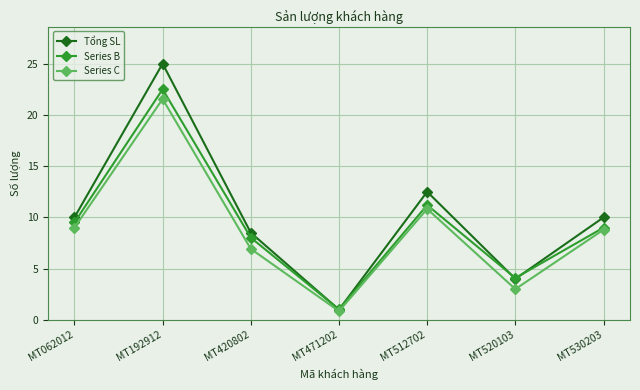

At which label does Series C first exceed 8?

MT062012